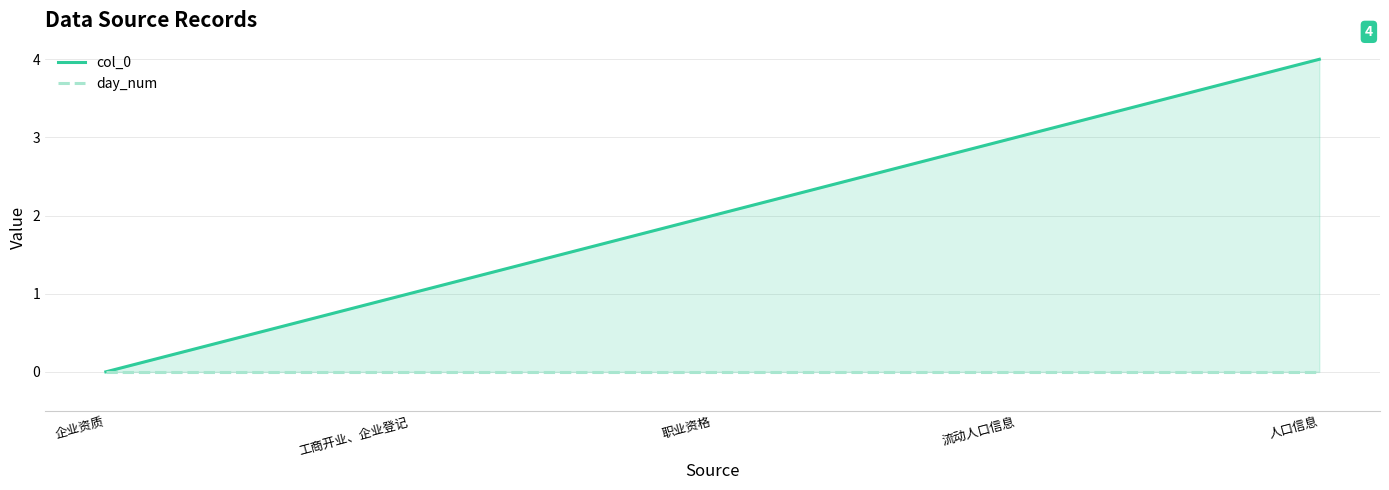

Reading right to left, list all the values displayed in this chart.

col_0: 人口信息=4	流动人口信息=3	职业资格=2	工商开业、企业登记=1	企业资质=0
day_num: 人口信息=0	流动人口信息=0	职业资格=0	工商开业、企业登记=0	企业资质=0